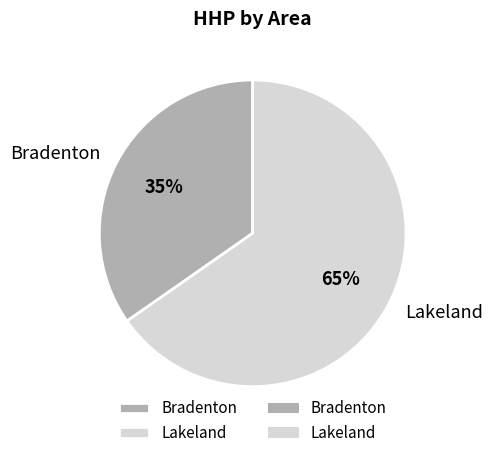

To the nearest percent, what portion does Lakeland represent?

65%